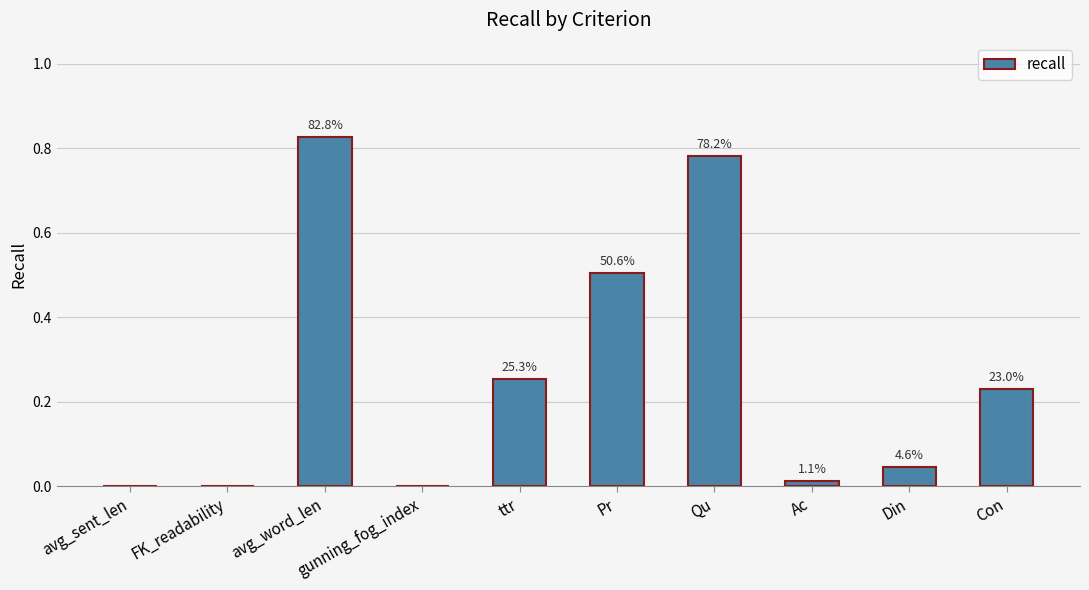

Reading left to right, transcribe all the data shown in this chart.

0.0	0.0	0.8	0.0	0.3	0.5	0.8	0.0	0.0	0.2